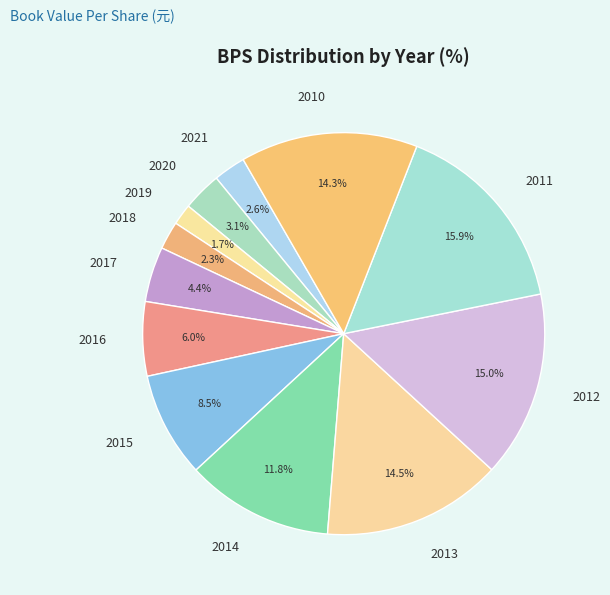

What percentage is the 2019 slice, to the nearest percent?

2%